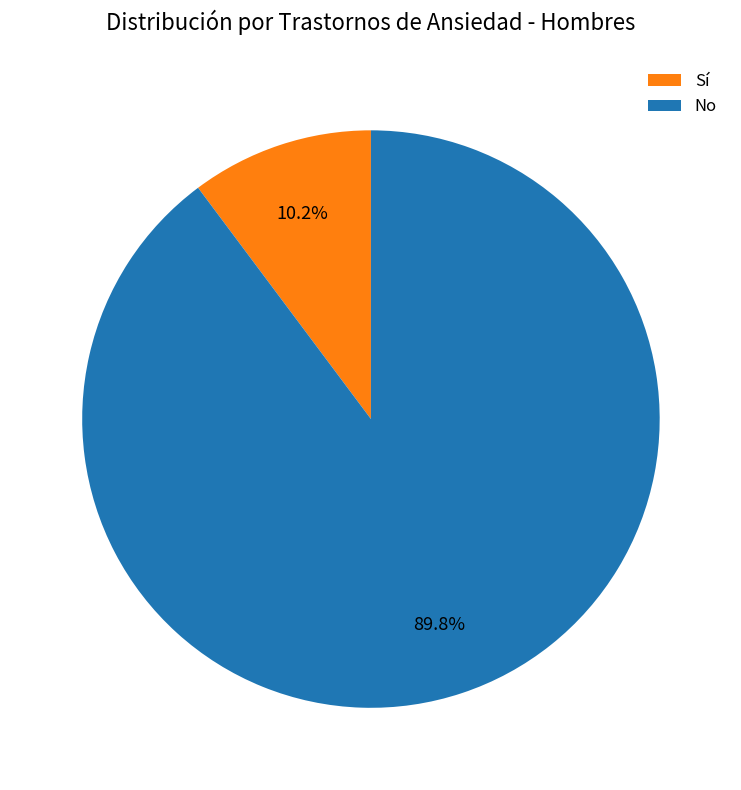

Combined, what portion of the pie is Sí and No?

100.0%